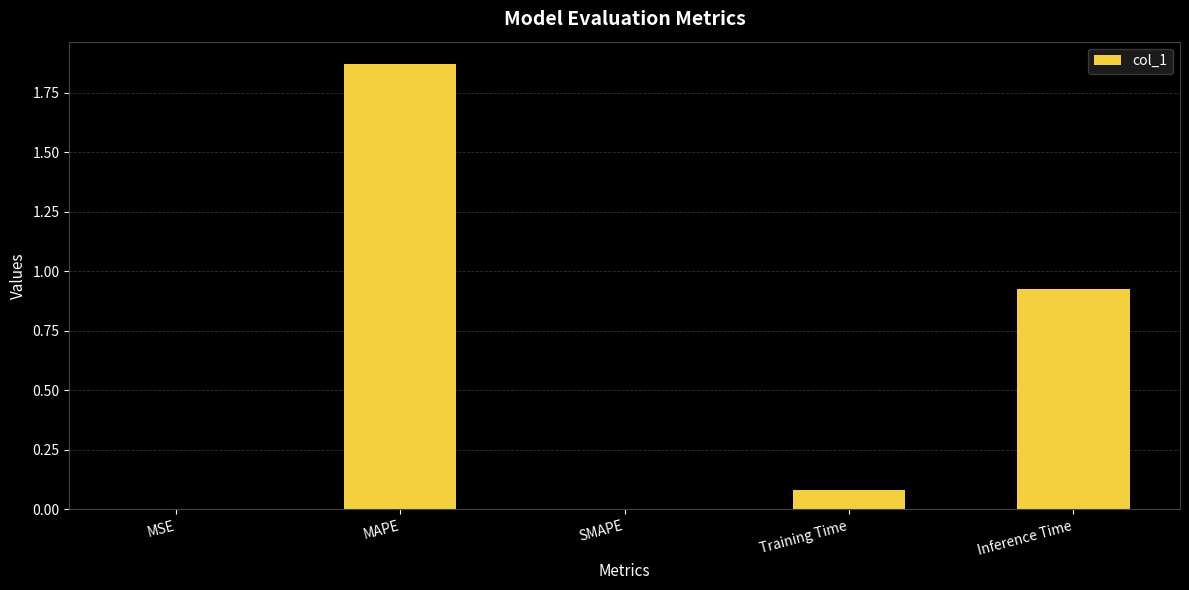

The value at Training Time is 0.1. True or false?

True